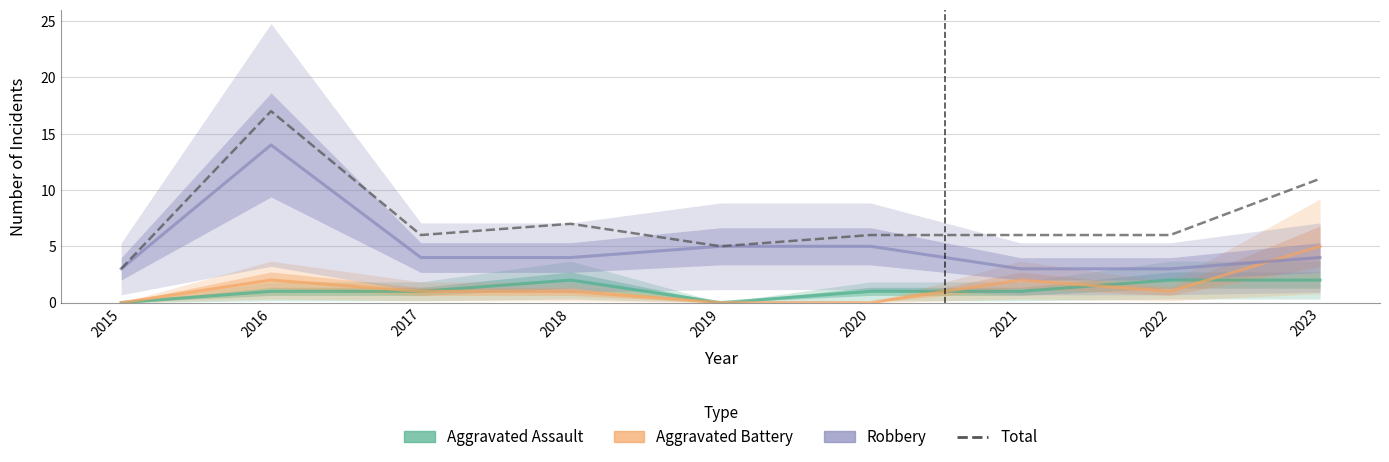

Which label corresponds to the smallest value in the chart?

2015